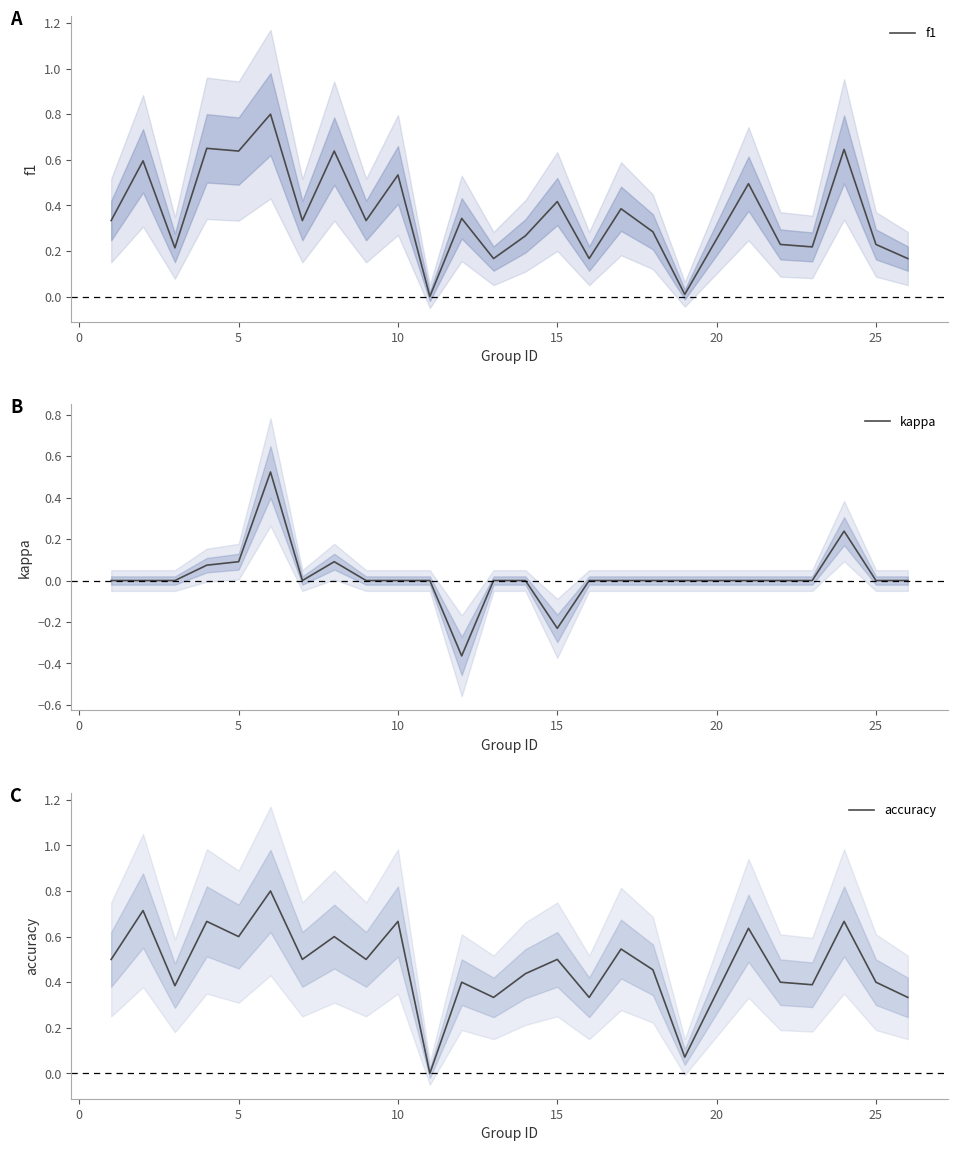

True or false: accuracy and kappa intersect in this chart.

False